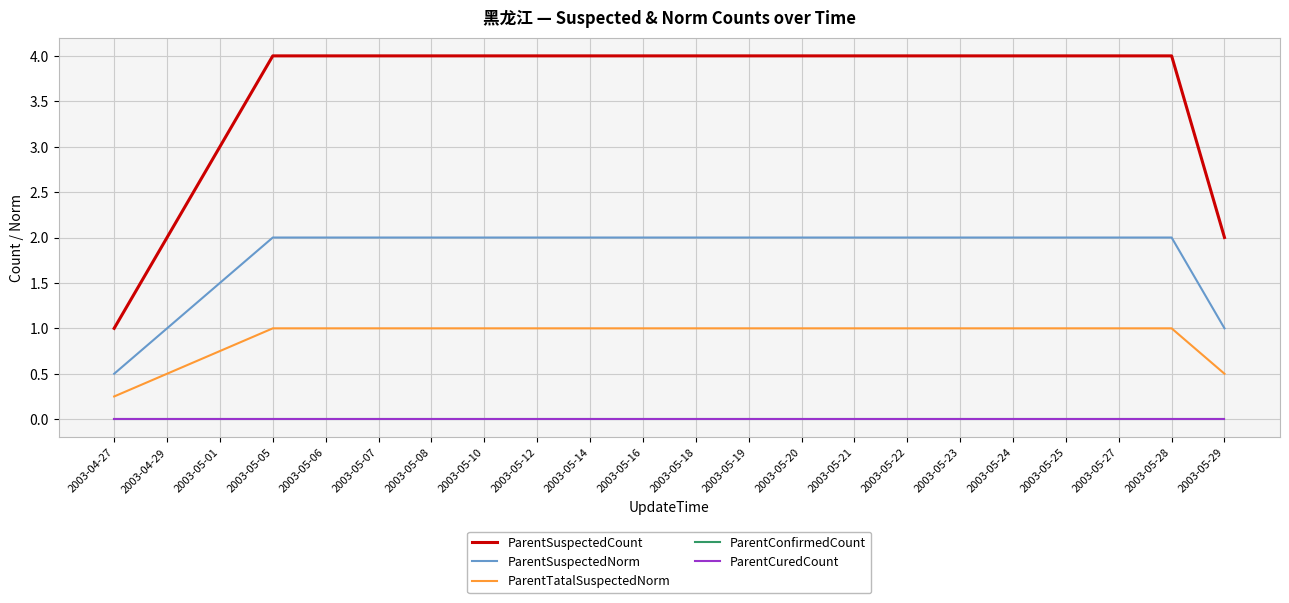

Is it true that ParentSuspectedCount equals 4.0 at 2003-05-18?

True